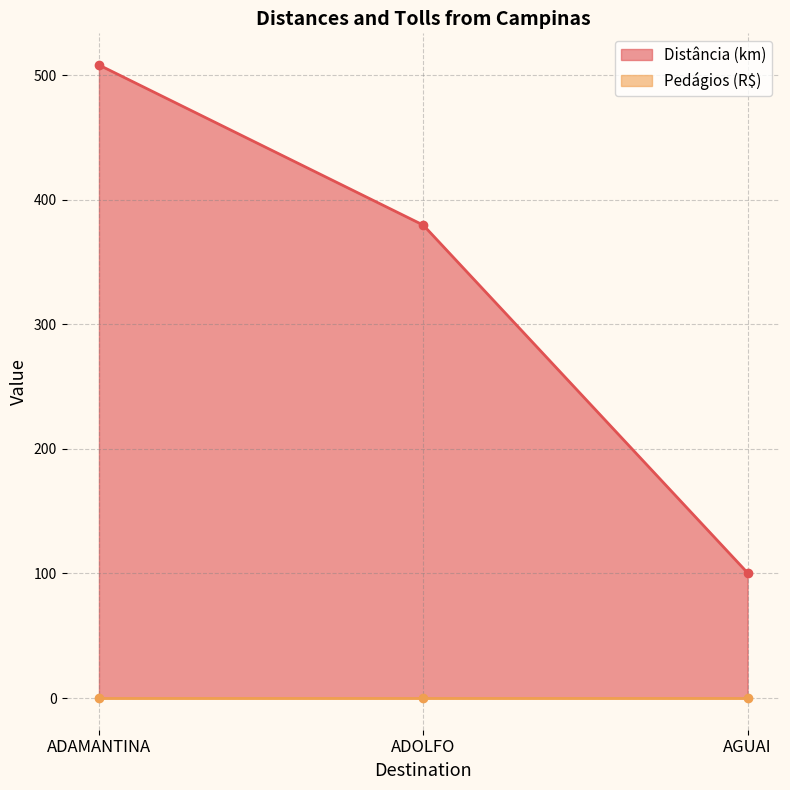

At which label is the value closest to 304?

ADOLFO